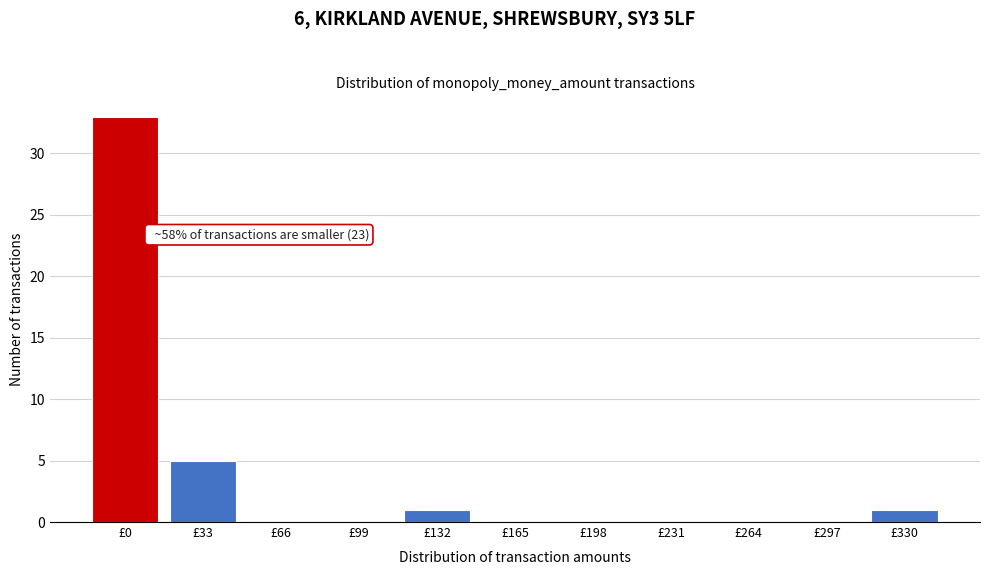

Reading left to right, what are all the values shown in this chart?

£0=33	£33=5	£66=0	£99=0	£132=1	£165=0	£198=0	£231=0	£264=0	£297=0	£330=1